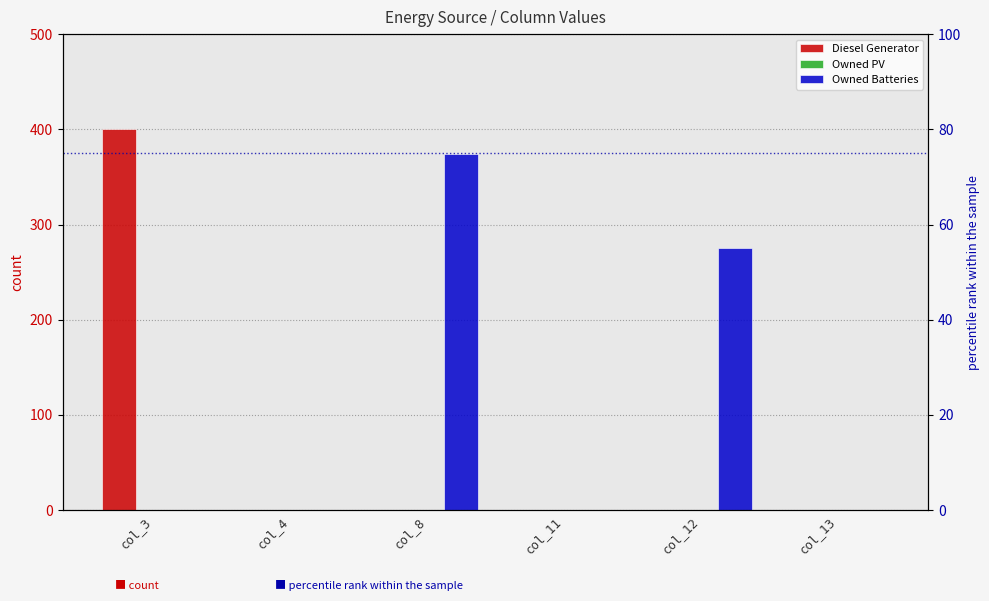

At col_12, list the series in order from largest to smallest.

Owned Batteries, Diesel Generator, Owned PV